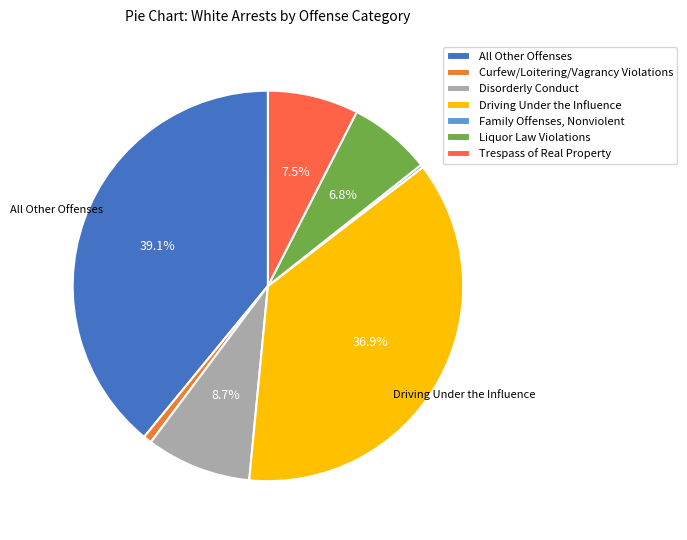

To the nearest percent, what portion does Disorderly Conduct represent?

9%